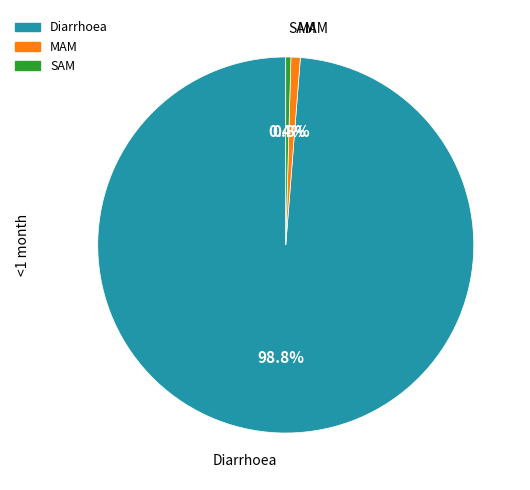

Which category has the biggest portion of the pie?

Diarrhoea